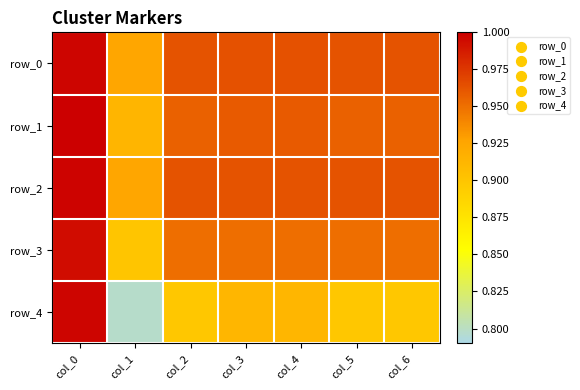

Between col_2 and col_6, which is larger?

col_2